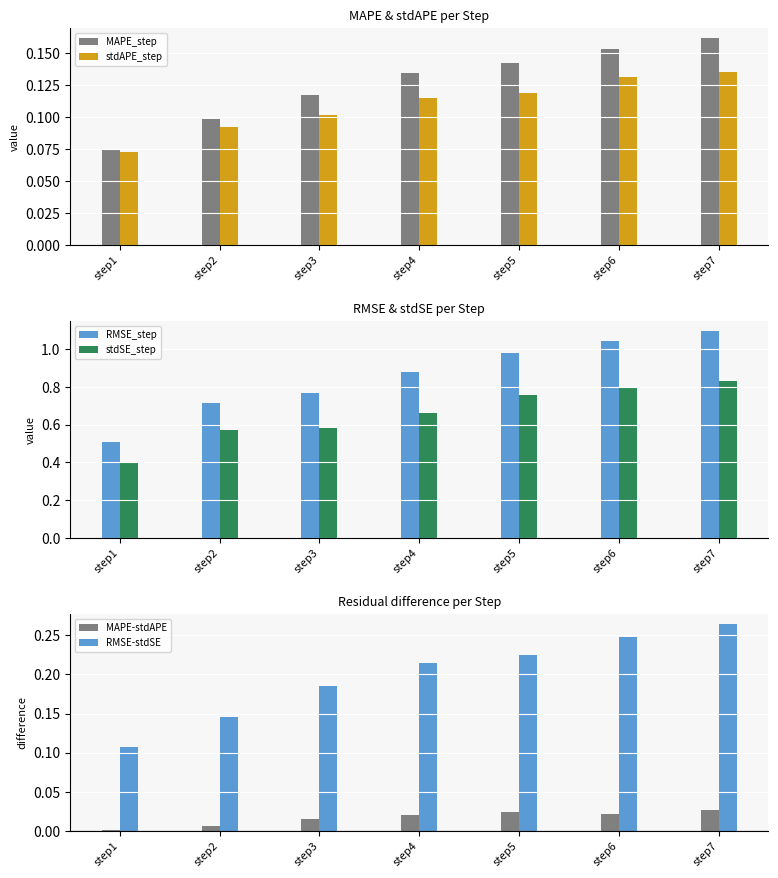

Which series has the widest spread of values?

RMSE_step